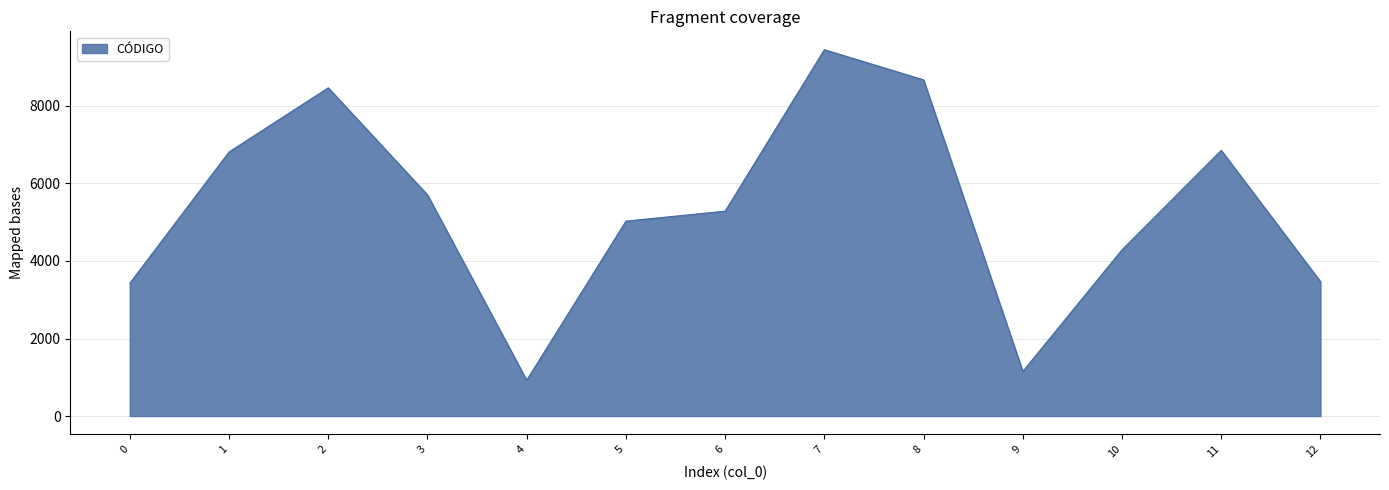

Approximately how many times larger is the value at 9 compared to 8?

0.1